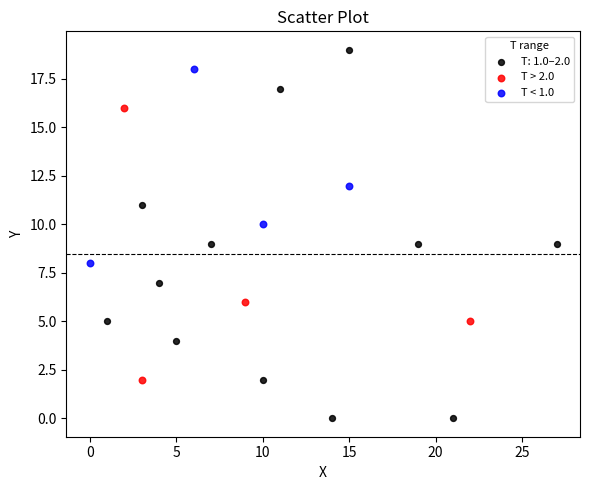

Which series contains the lowest Y value?

T: 1.0–2.0